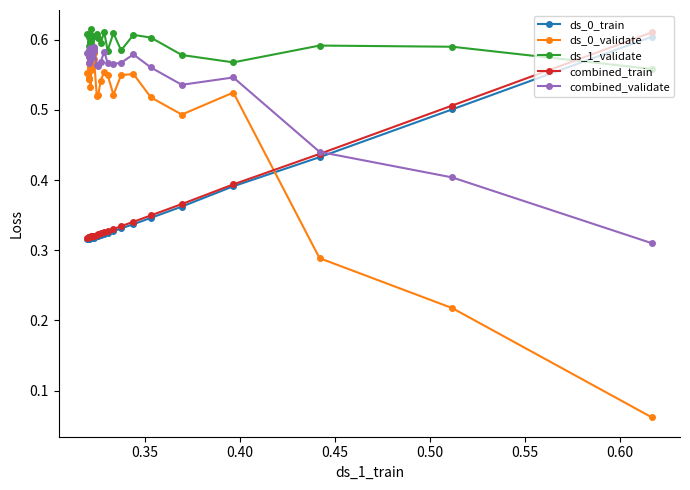

Which series has the widest spread of values?

ds_0_validate